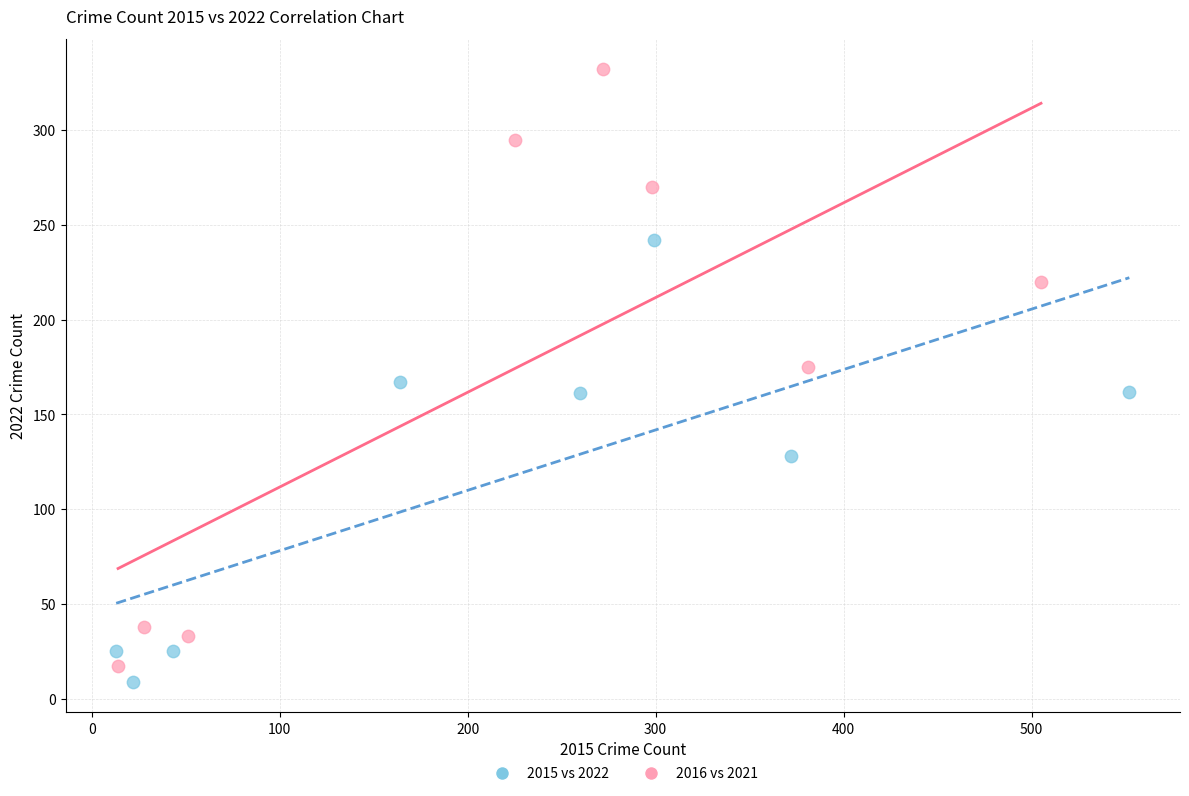

What are all the series names shown in the legend?

2015 vs 2022, 2016 vs 2021